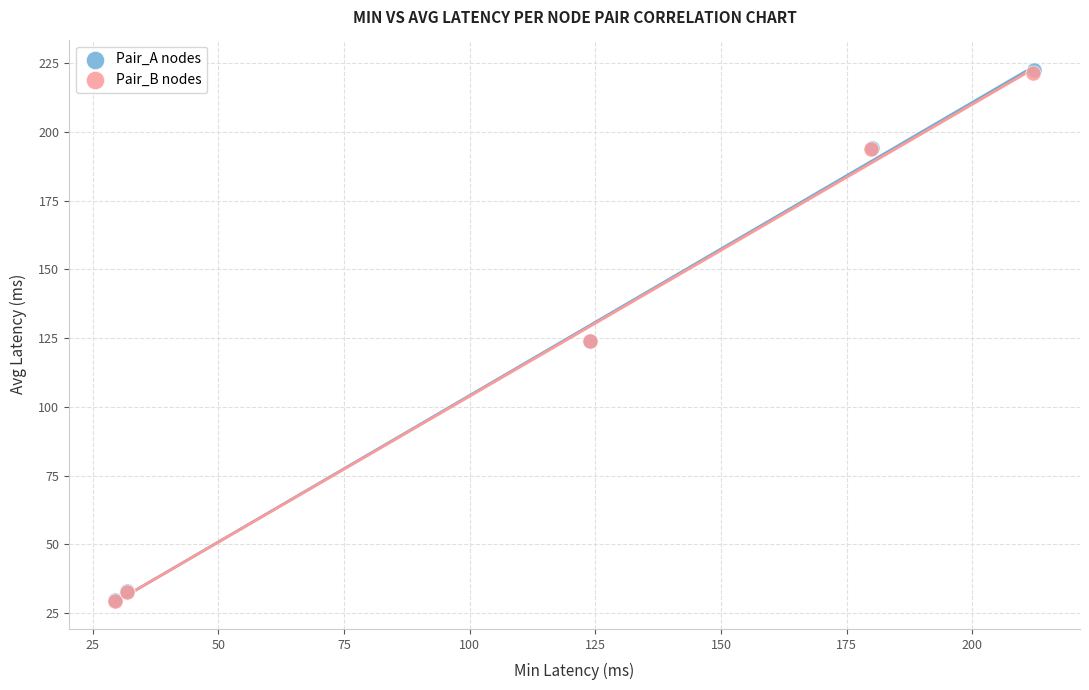

Which series has the widest spread of Y values?

Pair_A nodes